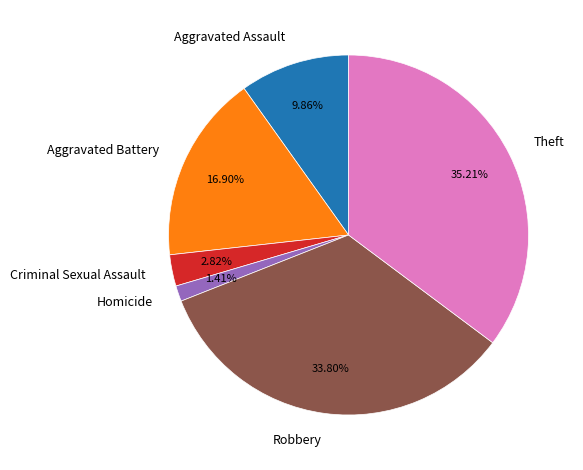

Approximately how many times larger is the value at Aggravated Assault compared to Homicide?

7.0